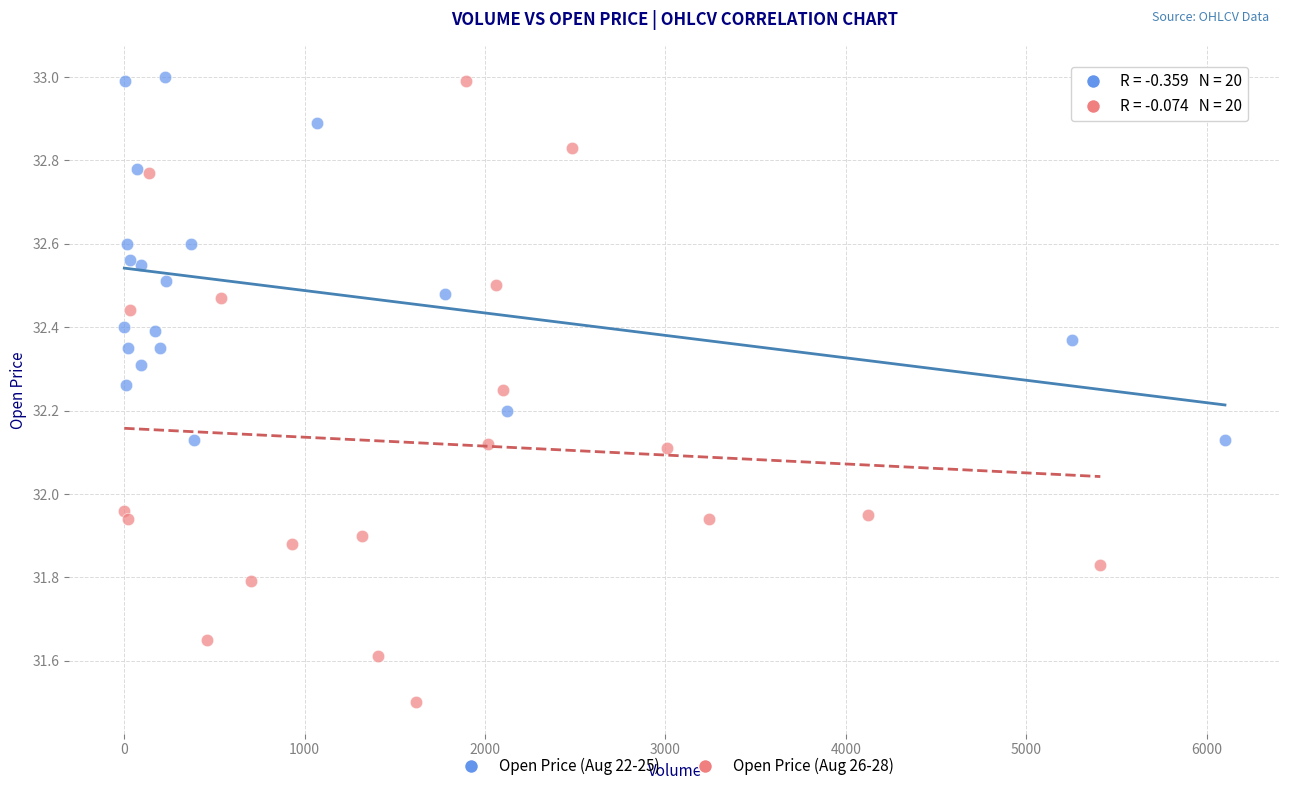

What are all the series names shown in the legend?

Open Price (Aug 22-25), Open Price (Aug 26-28)